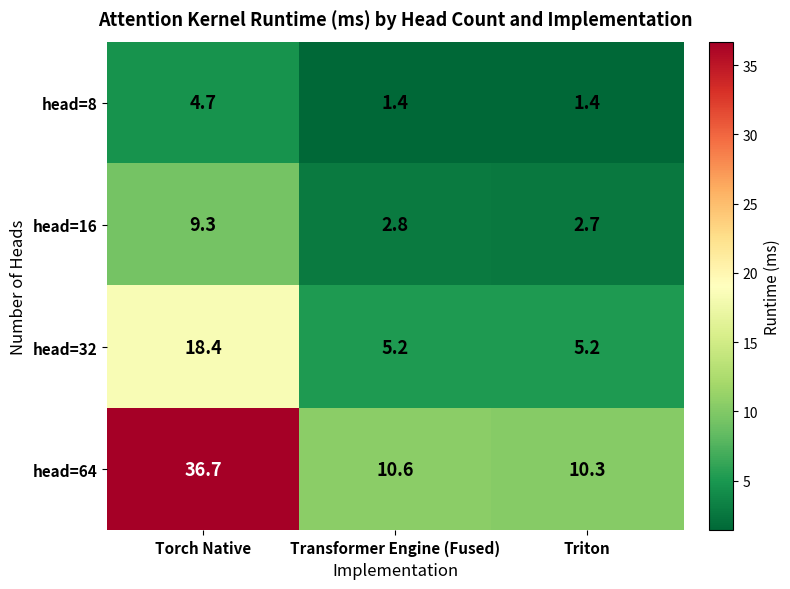

What is the average value of the head=64 series?

19.2